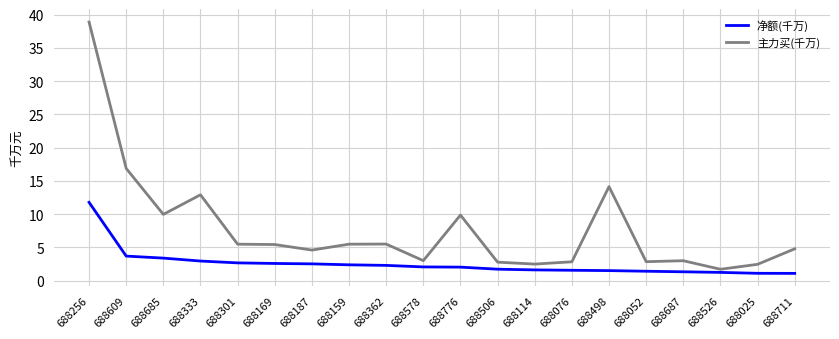

Which series has the widest spread of values?

主力买(千万)